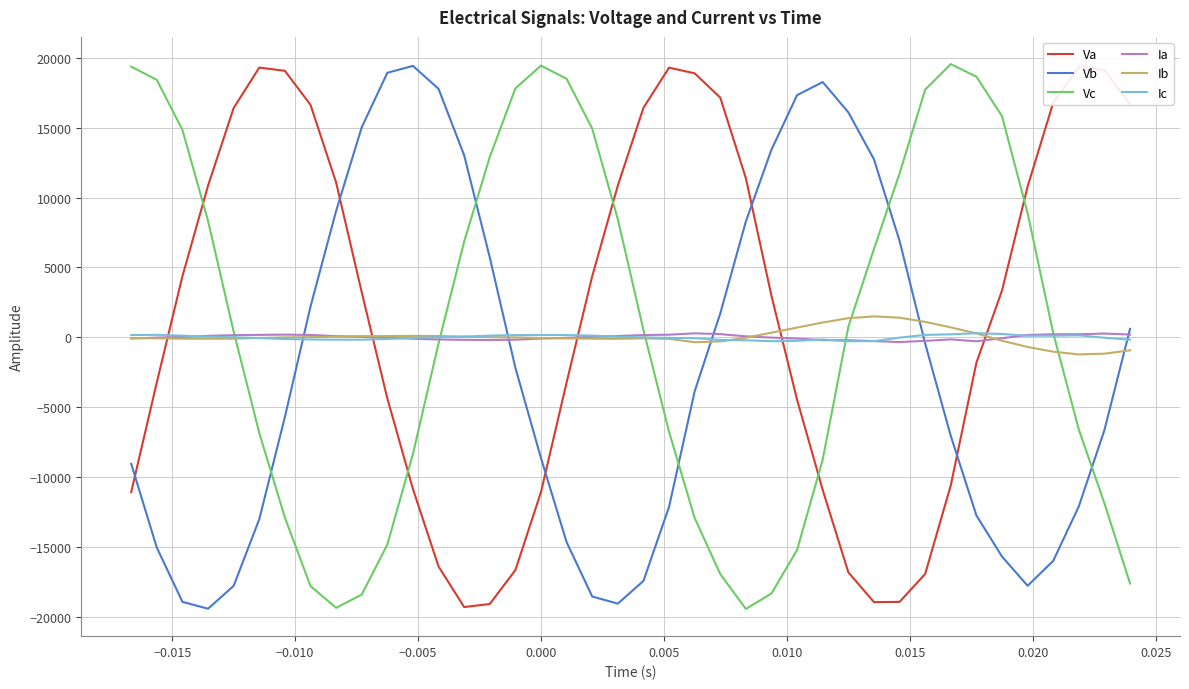

What is the maximum value for Ic?

295.4